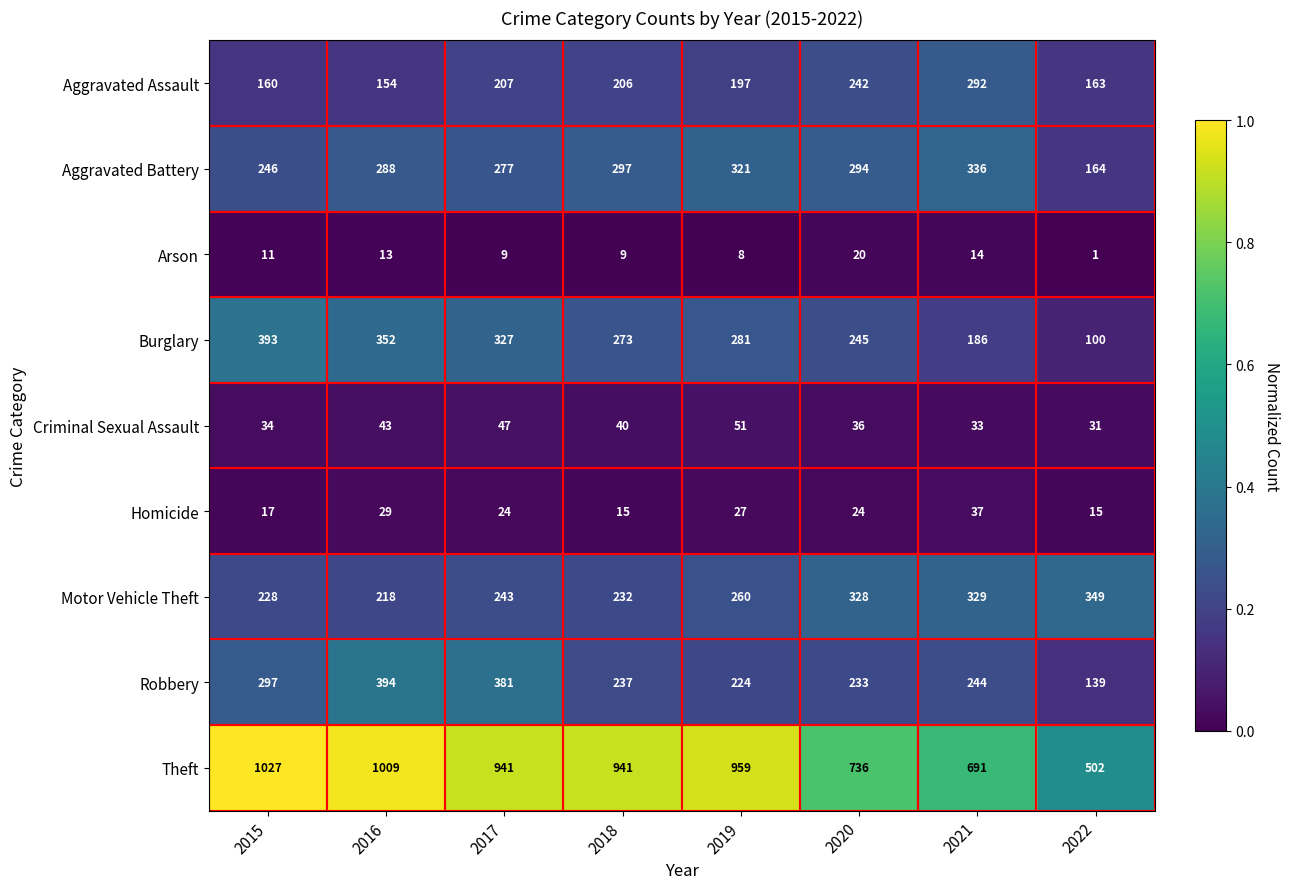

At which category is the sum across all series the highest?

2016